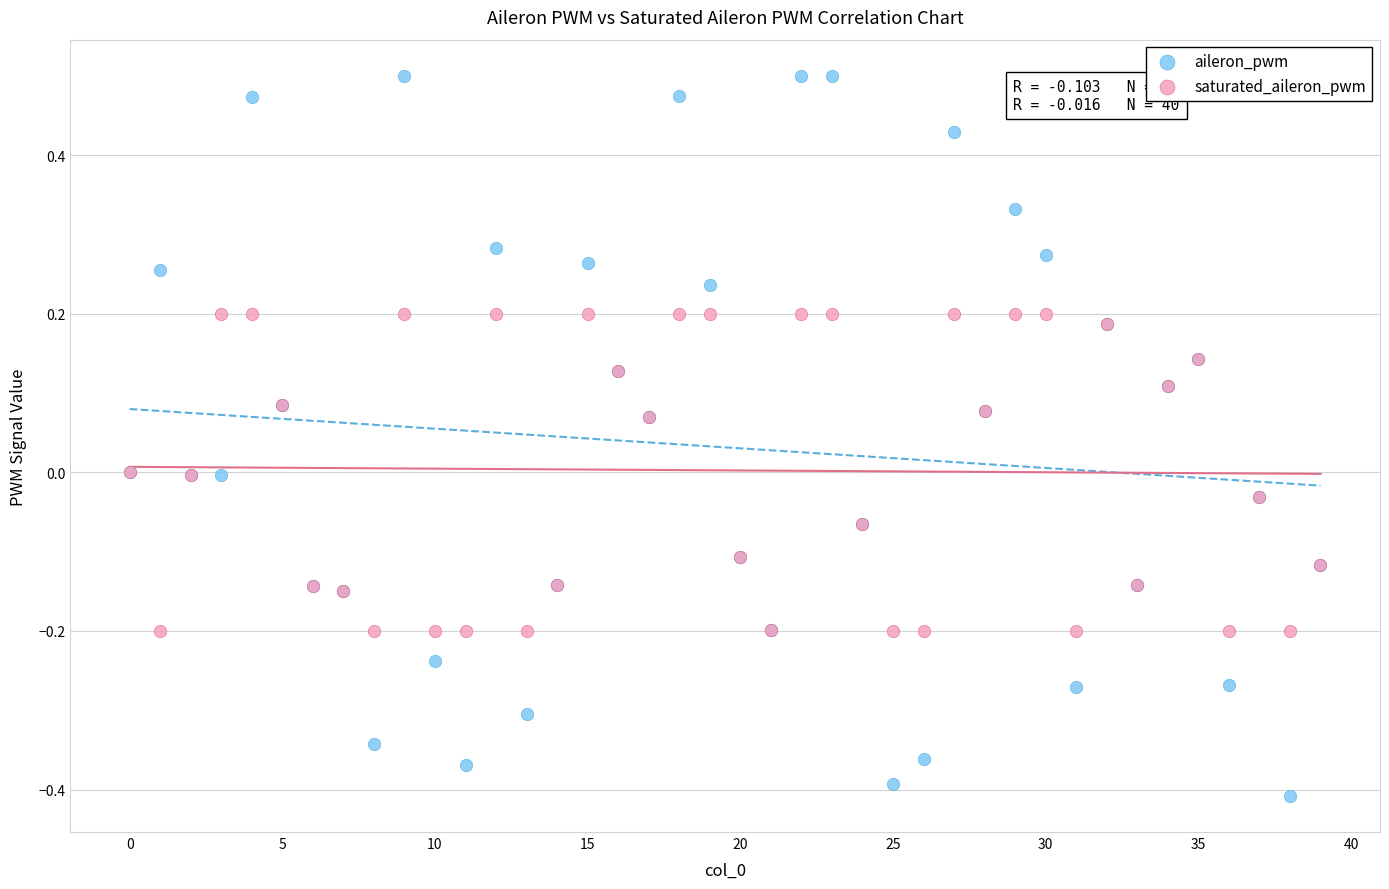

Which series has the widest spread of Y values?

aileron_pwm